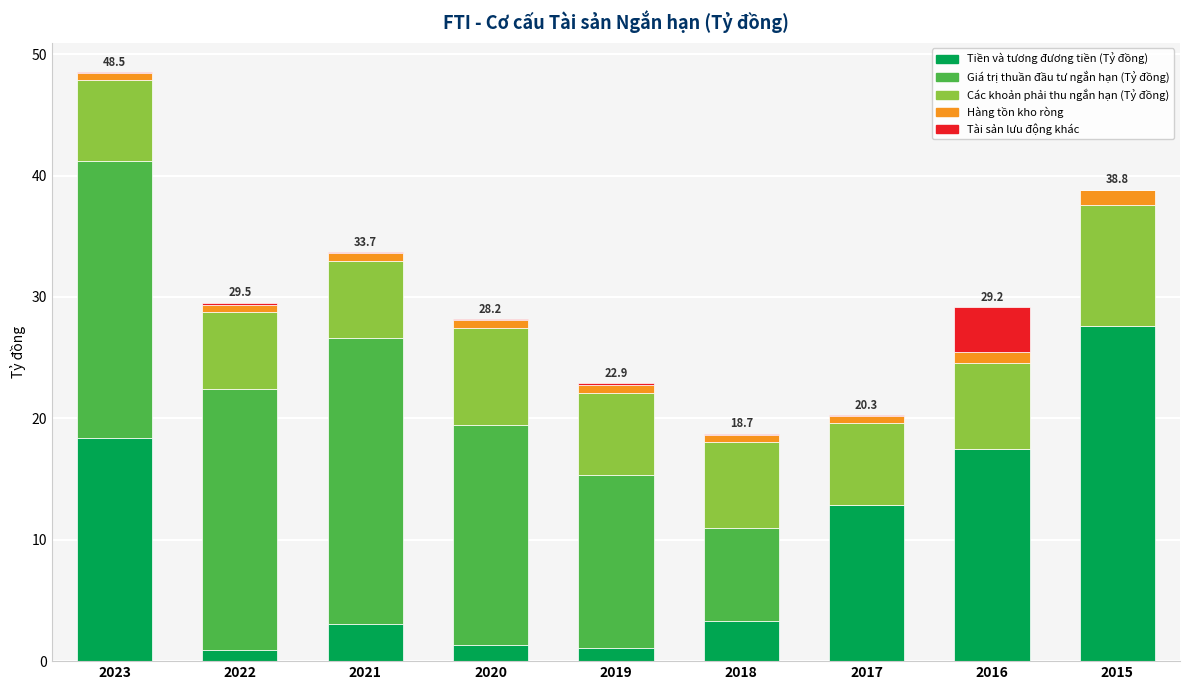

Which category has the highest value in the Tiền và tương đương tiền (Tỷ đồng) series?

2015